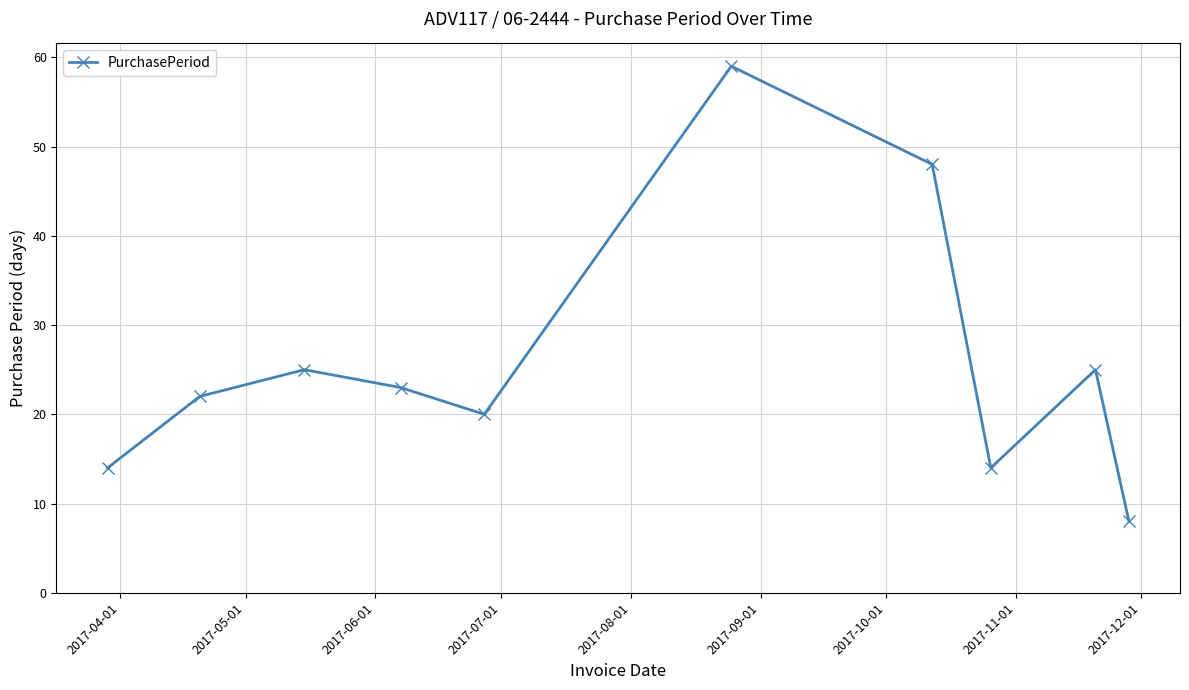

What is the value of the 3rd point from the left?

25